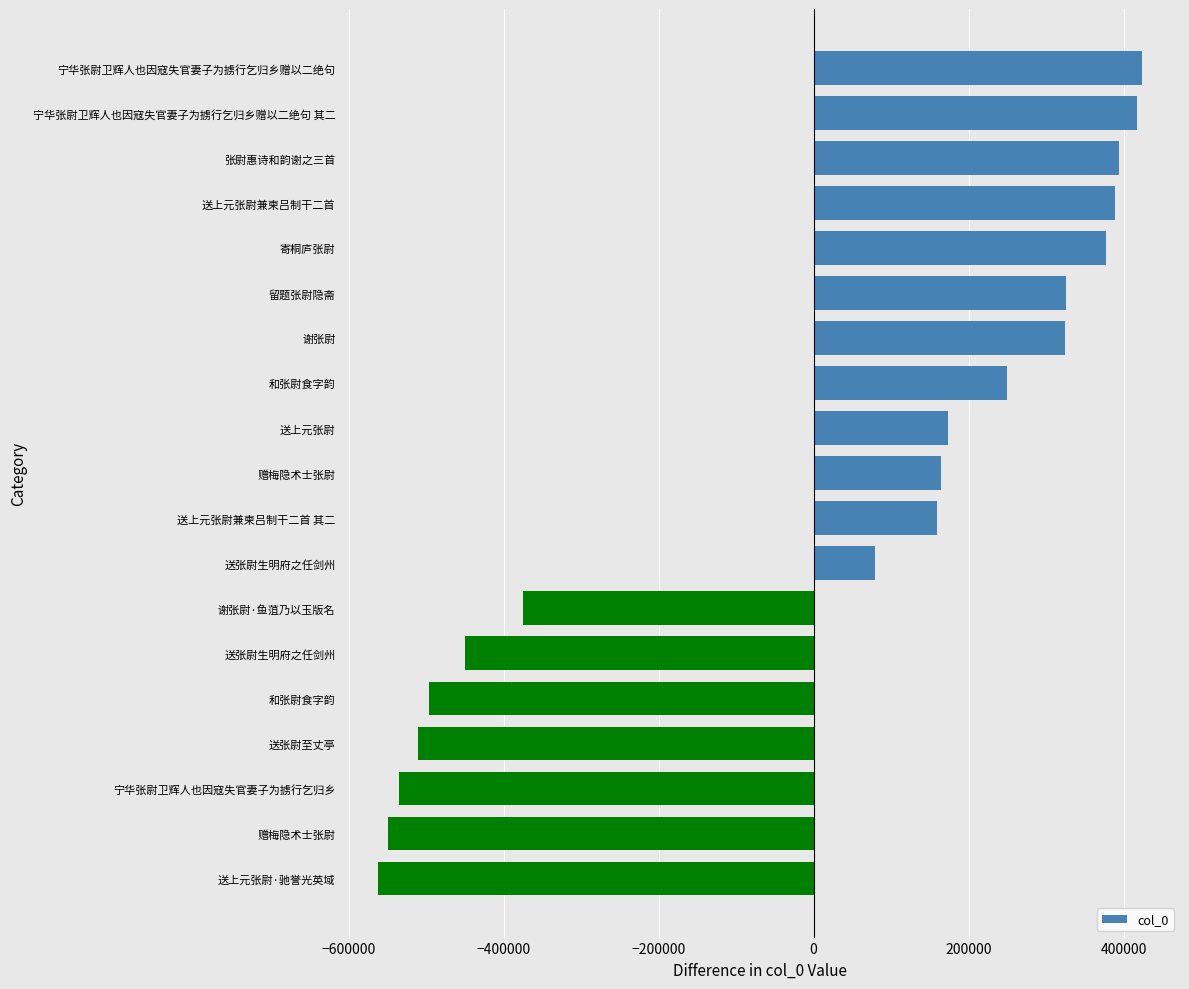

How many bars are there in total?

19